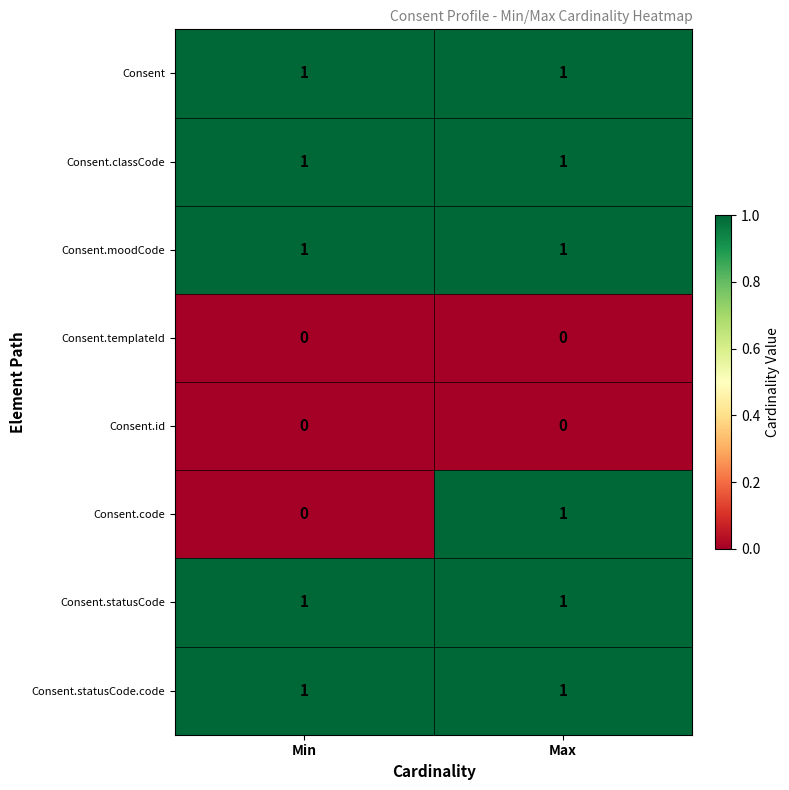

Between Min and Max, which series saw the biggest shift?

Consent.code